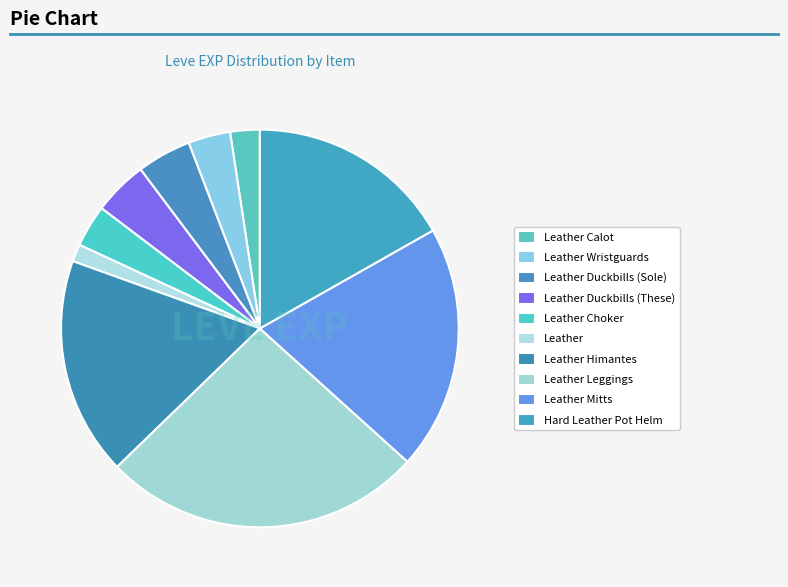

Count the number of slices in the pie.

10